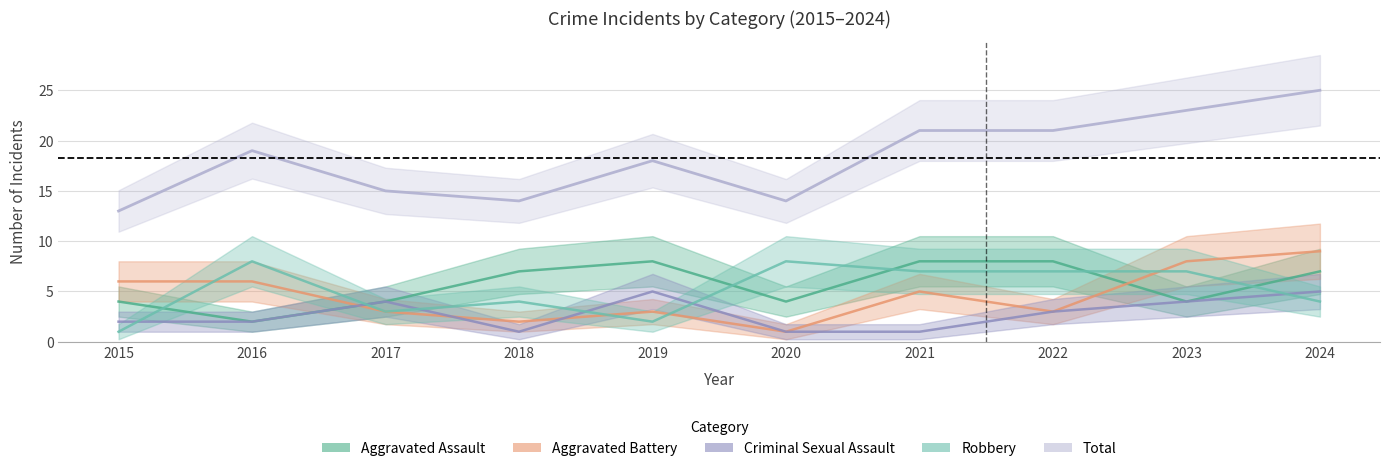

Where is the first local minimum for Total?

2018